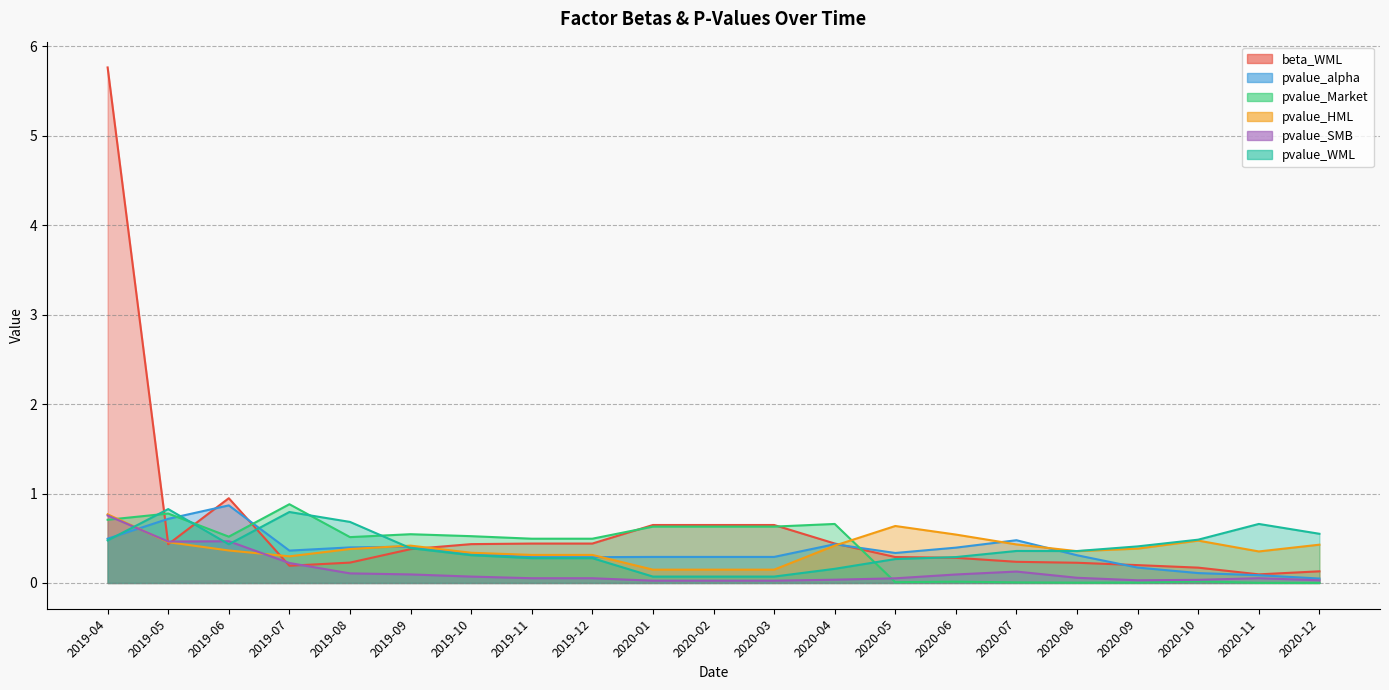

Which series has the widest spread of values?

beta_WML